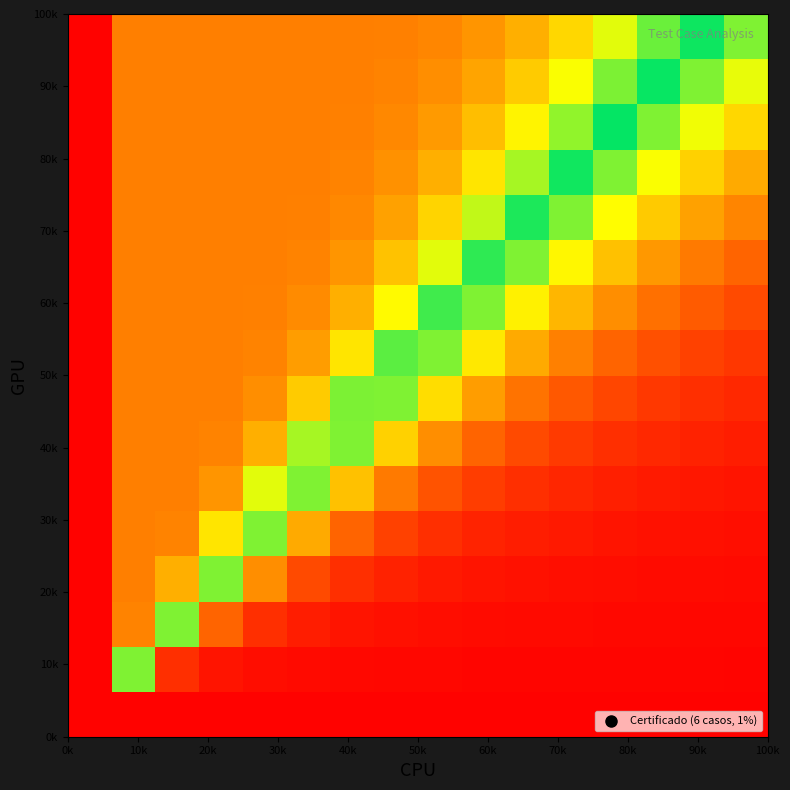

Reading right to left, list all the values displayed in this chart.

row_0: 0.0	0.0	0.0	0.0	0.0	0.0	0.0	0.0	0.0	0.0	0.0	0.0	0.0	0.0	0.0	0.0	0.0	0.0	0.0	0.0	0.0	0.0	0.0	0.0	0.0	0.0	0.0	0.0	0.0	0.0	0.0	0.0	0.0	0.0	0.0	0.0	0.0	0.0	0.0	0.0
row_1: 0.0	0.0	0.0	0.0	0.0	0.0	0.0	0.0	0.0	0.0	0.0	0.0	0.0	0.0	0.0	0.0	0.0	0.0	0.0	0.0	0.0	0.0	0.0	0.0	0.0	0.0	0.0	0.0	0.0	0.0	0.0	0.0	0.0	0.0	0.0	0.0	0.0	0.1	0.4	0.0
row_2: 0.0	0.0	0.0	0.0	0.0	0.0	0.0	0.0	0.0	0.0	0.0	0.0	0.0	0.0	0.0	0.0	0.0	0.0	0.0	0.0	0.0	0.0	0.0	0.0	0.0	0.0	0.0	0.0	0.0	0.0	0.0	0.0	0.0	0.0	0.0	0.1	0.1	0.4	0.8	0.0
row_3: 0.0	0.0	0.0	0.0	0.0	0.0	0.0	0.0	0.0	0.0	0.0	0.0	0.0	0.0	0.0	0.0	0.0	0.0	0.0	0.0	0.0	0.0	0.0	0.0	0.0	0.0	0.0	0.0	0.0	0.0	0.0	0.0	0.0	0.1	0.1	0.2	0.4	0.8	0.8	0.0
row_4: 0.0	0.0	0.0	0.0	0.0	0.0	0.0	0.0	0.0	0.0	0.0	0.0	0.0	0.0	0.0	0.0	0.0	0.0	0.0	0.0	0.0	0.0	0.0	0.0	0.0	0.0	0.0	0.0	0.0	0.0	0.0	0.1	0.1	0.1	0.2	0.4	0.7	0.8	0.8	0.0
row_5: 0.0	0.0	0.0	0.0	0.0	0.0	0.0	0.0	0.0	0.0	0.0	0.0	0.0	0.0	0.0	0.0	0.0	0.0	0.0	0.0	0.0	0.0	0.0	0.0	0.0	0.0	0.0	0.0	0.1	0.1	0.1	0.1	0.2	0.3	0.4	0.6	0.8	0.8	0.8	0.0
row_6: 0.0	0.0	0.0	0.0	0.0	0.0	0.0	0.0	0.0	0.0	0.0	0.0	0.0	0.0	0.0	0.0	0.0	0.0	0.0	0.0	0.0	0.0	0.0	0.0	0.0	0.0	0.1	0.1	0.1	0.1	0.1	0.2	0.3	0.4	0.6	0.8	0.8	0.8	0.8	0.0
row_7: 0.0	0.0	0.0	0.0	0.0	0.0	0.0	0.0	0.0	0.0	0.0	0.0	0.0	0.0	0.0	0.0	0.0	0.0	0.0	0.0	0.0	0.0	0.0	0.0	0.1	0.1	0.1	0.1	0.1	0.2	0.2	0.3	0.4	0.6	0.7	0.8	0.8	0.8	0.8	0.0
row_8: 0.0	0.0	0.0	0.0	0.0	0.0	0.0	0.0	0.0	0.0	0.0	0.0	0.0	0.0	0.0	0.0	0.0	0.0	0.0	0.0	0.0	0.0	0.1	0.1	0.1	0.1	0.1	0.1	0.2	0.2	0.3	0.4	0.6	0.7	0.8	0.8	0.8	0.8	0.8	0.0
row_9: 0.0	0.0	0.0	0.0	0.0	0.0	0.0	0.0	0.0	0.0	0.0	0.0	0.0	0.0	0.0	0.0	0.0	0.0	0.0	0.1	0.1	0.1	0.1	0.1	0.1	0.1	0.1	0.2	0.2	0.3	0.4	0.5	0.7	0.8	0.8	0.8	0.8	0.8	0.8	0.0
row_10: 0.0	0.0	0.0	0.0	0.0	0.0	0.0	0.0	0.0	0.0	0.0	0.0	0.0	0.0	0.0	0.0	0.0	0.1	0.1	0.1	0.1	0.1	0.1	0.1	0.1	0.2	0.2	0.3	0.3	0.4	0.5	0.6	0.7	0.8	0.8	0.8	0.8	0.8	0.8	0.0
row_11: 0.0	0.0	0.0	0.0	0.0	0.0	0.0	0.0	0.0	0.0	0.0	0.0	0.0	0.0	0.0	0.1	0.1	0.1	0.1	0.1	0.1	0.1	0.1	0.1	0.2	0.2	0.3	0.3	0.4	0.5	0.6	0.7	0.8	0.8	0.8	0.8	0.8	0.8	0.8	0.0
row_12: 0.0	0.0	0.0	0.0	0.0	0.0	0.0	0.0	0.0	0.0	0.0	0.0	0.0	0.1	0.1	0.1	0.1	0.1	0.1	0.1	0.1	0.1	0.2	0.2	0.2	0.3	0.3	0.4	0.5	0.6	0.7	0.8	0.8	0.8	0.8	0.8	0.8	0.8	0.8	0.0
row_13: 0.0	0.0	0.0	0.0	0.0	0.0	0.0	0.0	0.0	0.0	0.0	0.1	0.1	0.1	0.1	0.1	0.1	0.1	0.1	0.1	0.1	0.2	0.2	0.2	0.3	0.3	0.4	0.5	0.6	0.7	0.8	0.8	0.8	0.8	0.8	0.8	0.8	0.8	0.8	0.0
row_14: 0.0	0.0	0.0	0.0	0.0	0.0	0.0	0.0	0.1	0.1	0.1	0.1	0.1	0.1	0.1	0.1	0.1	0.1	0.1	0.2	0.2	0.2	0.2	0.3	0.3	0.4	0.5	0.6	0.7	0.7	0.8	0.8	0.8	0.8	0.8	0.8	0.8	0.8	0.8	0.0
row_15: 0.0	0.0	0.0	0.0	0.0	0.0	0.1	0.1	0.1	0.1	0.1	0.1	0.1	0.1	0.1	0.1	0.1	0.1	0.2	0.2	0.2	0.3	0.3	0.4	0.4	0.5	0.6	0.6	0.7	0.8	0.8	0.8	0.8	0.8	0.8	0.8	0.8	0.8	0.8	0.0
row_16: 0.0	0.0	0.0	0.0	0.1	0.1	0.1	0.1	0.1	0.1	0.1	0.1	0.1	0.1	0.1	0.1	0.1	0.2	0.2	0.2	0.3	0.3	0.4	0.4	0.5	0.6	0.6	0.7	0.8	0.8	0.8	0.8	0.8	0.8	0.8	0.8	0.8	0.8	0.8	0.0
row_17: 0.0	0.0	0.1	0.1	0.1	0.1	0.1	0.1	0.1	0.1	0.1	0.1	0.1	0.1	0.1	0.2	0.2	0.2	0.2	0.3	0.3	0.4	0.4	0.5	0.6	0.6	0.7	0.7	0.8	0.8	0.8	0.8	0.8	0.8	0.8	0.8	0.8	0.8	0.8	0.0
row_18: 0.1	0.1	0.1	0.1	0.1	0.1	0.1	0.1	0.1	0.1	0.1	0.1	0.1	0.1	0.2	0.2	0.2	0.2	0.3	0.3	0.4	0.4	0.5	0.5	0.6	0.7	0.7	0.8	0.8	0.8	0.8	0.8	0.8	0.8	0.8	0.8	0.8	0.8	0.8	0.0
row_19: 0.1	0.1	0.1	0.1	0.1	0.1	0.1	0.1	0.1	0.1	0.1	0.1	0.2	0.2	0.2	0.2	0.2	0.3	0.3	0.4	0.4	0.5	0.5	0.6	0.7	0.7	0.8	0.8	0.8	0.8	0.8	0.8	0.8	0.8	0.8	0.8	0.8	0.8	0.8	0.0
row_20: 0.1	0.1	0.1	0.1	0.1	0.1	0.1	0.1	0.1	0.1	0.1	0.2	0.2	0.2	0.2	0.3	0.3	0.3	0.4	0.4	0.5	0.5	0.6	0.6	0.7	0.7	0.8	0.8	0.8	0.8	0.8	0.8	0.8	0.8	0.8	0.8	0.8	0.8	0.8	0.0
row_21: 0.1	0.1	0.1	0.1	0.1	0.1	0.1	0.1	0.1	0.2	0.2	0.2	0.2	0.2	0.3	0.3	0.3	0.4	0.4	0.5	0.5	0.6	0.6	0.7	0.7	0.8	0.8	0.8	0.8	0.8	0.8	0.8	0.8	0.8	0.8	0.8	0.8	0.8	0.8	0.0
row_22: 0.1	0.1	0.1	0.1	0.1	0.1	0.1	0.1	0.2	0.2	0.2	0.2	0.2	0.3	0.3	0.3	0.4	0.4	0.5	0.5	0.6	0.6	0.7	0.7	0.8	0.8	0.8	0.8	0.8	0.8	0.8	0.8	0.8	0.8	0.8	0.8	0.8	0.8	0.8	0.0
row_23: 0.1	0.1	0.1	0.1	0.1	0.1	0.2	0.2	0.2	0.2	0.2	0.2	0.3	0.3	0.3	0.4	0.4	0.5	0.5	0.6	0.6	0.7	0.7	0.7	0.8	0.8	0.8	0.8	0.8	0.8	0.8	0.8	0.8	0.8	0.8	0.8	0.8	0.8	0.8	0.0
row_24: 0.1	0.1	0.1	0.1	0.1	0.2	0.2	0.2	0.2	0.2	0.2	0.3	0.3	0.3	0.4	0.4	0.5	0.5	0.6	0.6	0.7	0.7	0.7	0.8	0.8	0.8	0.8	0.8	0.8	0.8	0.8	0.8	0.8	0.8	0.8	0.8	0.8	0.8	0.8	0.0
row_25: 0.1	0.1	0.1	0.1	0.2	0.2	0.2	0.2	0.2	0.3	0.3	0.3	0.3	0.4	0.4	0.5	0.5	0.6	0.6	0.6	0.7	0.7	0.8	0.8	0.8	0.8	0.8	0.8	0.8	0.8	0.8	0.8	0.8	0.8	0.8	0.8	0.8	0.8	0.8	0.0
row_26: 0.1	0.1	0.2	0.2	0.2	0.2	0.2	0.2	0.3	0.3	0.3	0.3	0.4	0.4	0.5	0.5	0.5	0.6	0.6	0.7	0.7	0.8	0.8	0.8	0.8	0.8	0.8	0.8	0.8	0.8	0.8	0.8	0.8	0.8	0.8	0.8	0.8	0.8	0.8	0.0
row_27: 0.1	0.2	0.2	0.2	0.2	0.2	0.2	0.3	0.3	0.3	0.3	0.4	0.4	0.5	0.5	0.5	0.6	0.6	0.7	0.7	0.7	0.8	0.8	0.8	0.8	0.8	0.8	0.8	0.8	0.8	0.8	0.8	0.8	0.8	0.8	0.8	0.8	0.8	0.8	0.0
row_28: 0.2	0.2	0.2	0.2	0.2	0.2	0.3	0.3	0.3	0.3	0.4	0.4	0.5	0.5	0.5	0.6	0.6	0.7	0.7	0.7	0.8	0.8	0.8	0.8	0.8	0.8	0.8	0.8	0.8	0.8	0.8	0.8	0.8	0.8	0.8	0.8	0.8	0.8	0.8	0.0
row_29: 0.2	0.2	0.2	0.2	0.2	0.3	0.3	0.3	0.4	0.4	0.4	0.5	0.5	0.5	0.6	0.6	0.7	0.7	0.7	0.8	0.8	0.8	0.8	0.8	0.8	0.8	0.8	0.8	0.8	0.8	0.8	0.8	0.8	0.8	0.8	0.8	0.8	0.8	0.8	0.0
row_30: 0.2	0.2	0.2	0.3	0.3	0.3	0.3	0.4	0.4	0.4	0.5	0.5	0.5	0.6	0.6	0.6	0.7	0.7	0.7	0.8	0.8	0.8	0.8	0.8	0.8	0.8	0.8	0.8	0.8	0.8	0.8	0.8	0.8	0.8	0.8	0.8	0.8	0.8	0.8	0.0
row_31: 0.2	0.2	0.3	0.3	0.3	0.3	0.4	0.4	0.4	0.5	0.5	0.5	0.6	0.6	0.6	0.7	0.7	0.7	0.8	0.8	0.8	0.8	0.8	0.8	0.8	0.8	0.8	0.8	0.8	0.8	0.8	0.8	0.8	0.8	0.8	0.8	0.8	0.8	0.8	0.0
row_32: 0.2	0.3	0.3	0.3	0.3	0.4	0.4	0.4	0.5	0.5	0.5	0.6	0.6	0.6	0.7	0.7	0.7	0.8	0.8	0.8	0.8	0.8	0.8	0.8	0.8	0.8	0.8	0.8	0.8	0.8	0.8	0.8	0.8	0.8	0.8	0.8	0.8	0.8	0.8	0.0
row_33: 0.3	0.3	0.3	0.3	0.4	0.4	0.4	0.4	0.5	0.5	0.6	0.6	0.6	0.7	0.7	0.7	0.7	0.8	0.8	0.8	0.8	0.8	0.8	0.8	0.8	0.8	0.8	0.8	0.8	0.8	0.8	0.8	0.8	0.8	0.8	0.8	0.8	0.8	0.8	0.0
row_34: 0.3	0.3	0.3	0.4	0.4	0.4	0.4	0.5	0.5	0.6	0.6	0.6	0.7	0.7	0.7	0.7	0.8	0.8	0.8	0.8	0.8	0.8	0.8	0.8	0.8	0.8	0.8	0.8	0.8	0.8	0.8	0.8	0.8	0.8	0.8	0.8	0.8	0.8	0.8	0.0
row_35: 0.3	0.3	0.4	0.4	0.4	0.4	0.5	0.5	0.5	0.6	0.6	0.6	0.7	0.7	0.7	0.8	0.8	0.8	0.8	0.8	0.8	0.8	0.8	0.8	0.8	0.8	0.8	0.8	0.8	0.8	0.8	0.8	0.8	0.8	0.8	0.8	0.8	0.8	0.8	0.0
row_36: 0.3	0.4	0.4	0.4	0.4	0.5	0.5	0.5	0.6	0.6	0.6	0.7	0.7	0.7	0.8	0.8	0.8	0.8	0.8	0.8	0.8	0.8	0.8	0.8	0.8	0.8	0.8	0.8	0.8	0.8	0.8	0.8	0.8	0.8	0.8	0.8	0.8	0.8	0.8	0.0
row_37: 0.4	0.4	0.4	0.4	0.5	0.5	0.5	0.6	0.6	0.6	0.7	0.7	0.7	0.7	0.8	0.8	0.8	0.8	0.8	0.8	0.8	0.8	0.8	0.8	0.8	0.8	0.8	0.8	0.8	0.8	0.8	0.8	0.8	0.8	0.8	0.8	0.8	0.8	0.8	0.0
row_38: 0.4	0.4	0.4	0.5	0.5	0.5	0.6	0.6	0.6	0.7	0.7	0.7	0.7	0.8	0.8	0.8	0.8	0.8	0.8	0.8	0.8	0.8	0.8	0.8	0.8	0.8	0.8	0.8	0.8	0.8	0.8	0.8	0.8	0.8	0.8	0.8	0.8	0.8	0.8	0.0
row_39: 0.4	0.4	0.5	0.5	0.5	0.6	0.6	0.6	0.7	0.7	0.7	0.7	0.8	0.8	0.8	0.8	0.8	0.8	0.8	0.8	0.8	0.8	0.8	0.8	0.8	0.8	0.8	0.8	0.8	0.8	0.8	0.8	0.8	0.8	0.8	0.8	0.8	0.8	0.8	0.0